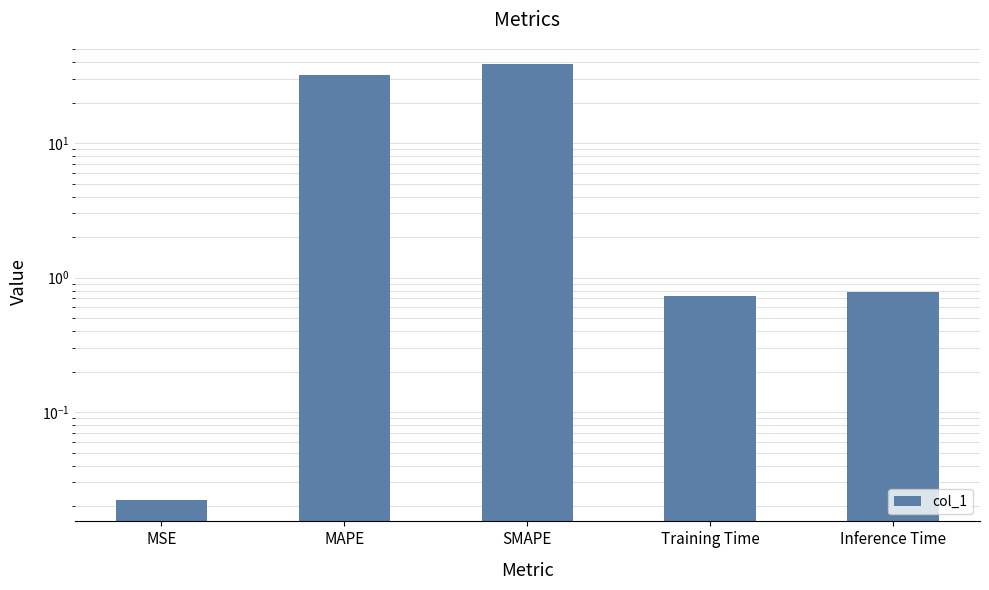

At which category does the chart reach its minimum across all series?

MSE